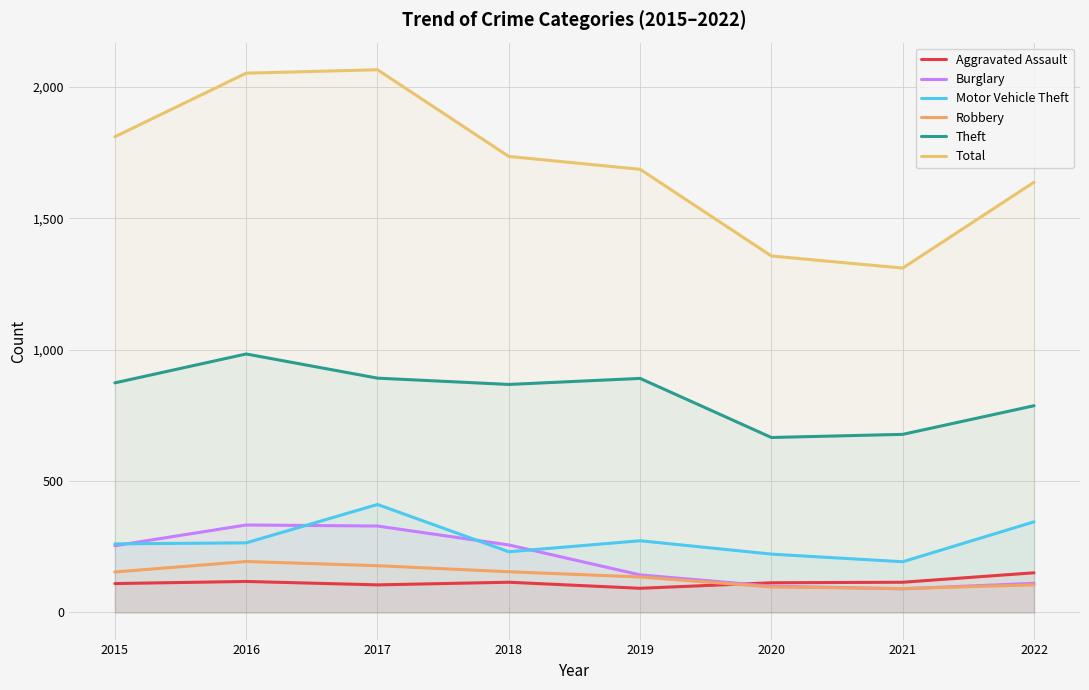

What is the difference between the maximum and minimum values in the Total series?

755